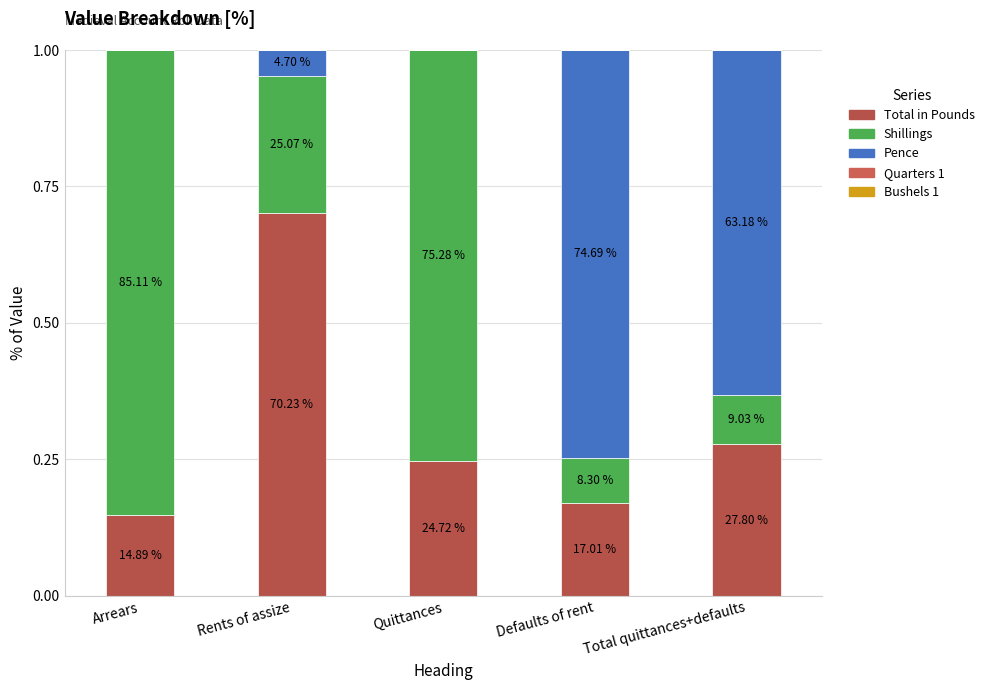

Are the bars horizontal?

No